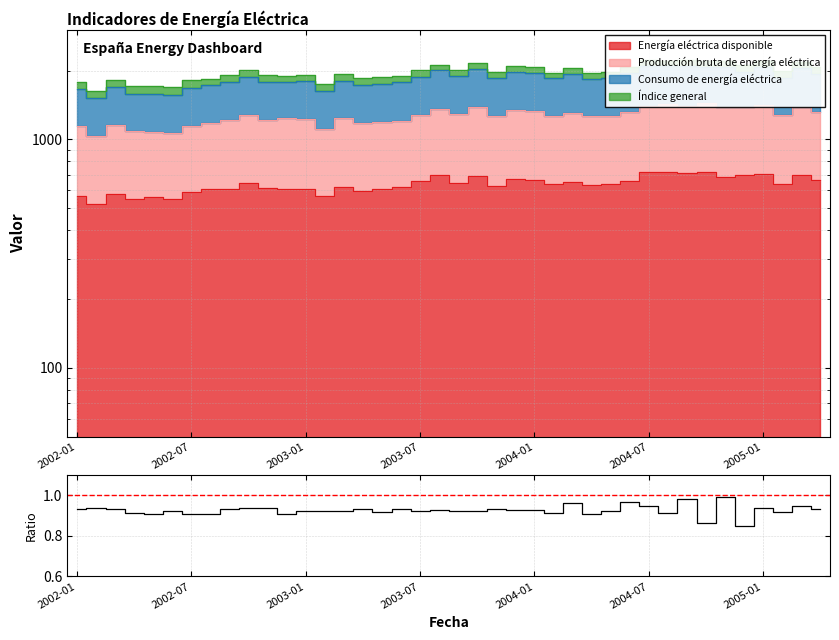

Which has a higher value, 18 or 35?

18